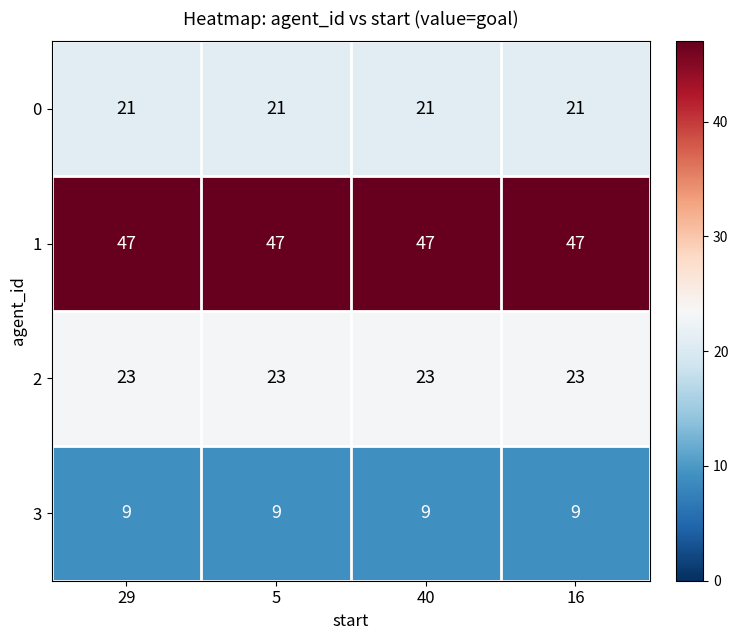

What is the difference between the highest and lowest values at 40?

38